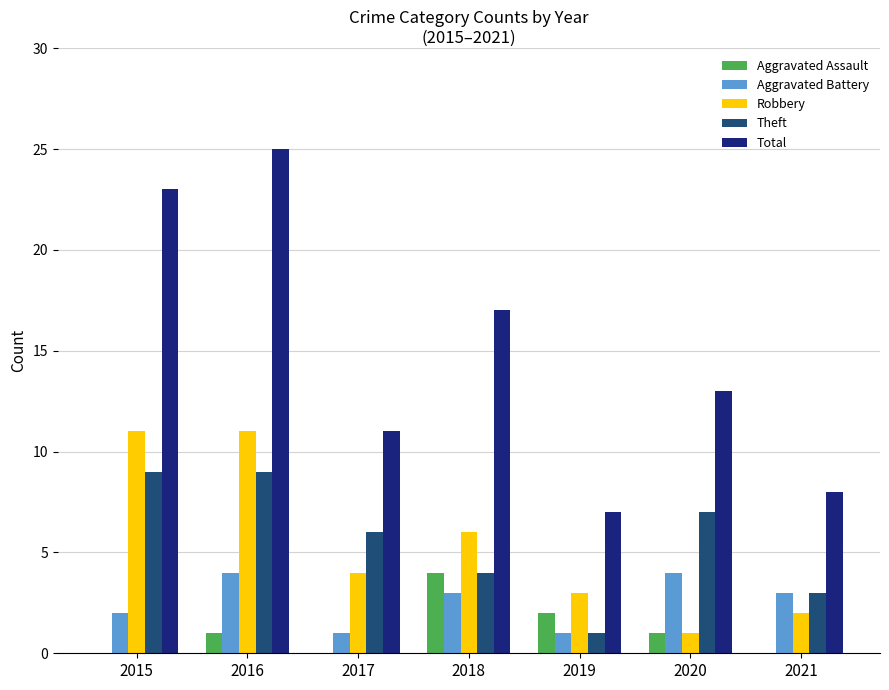

What is the sum of the Theft values at 2018 and 2020?

11